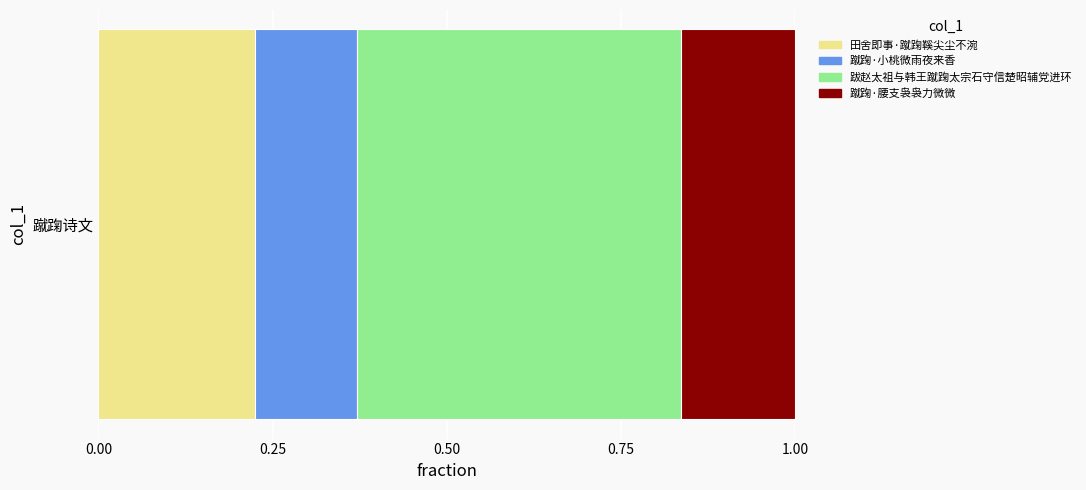

Rank the categories by 田舍即事·蹴踘鞵尖尘不涴 value from highest to lowest.

蹴踘诗文